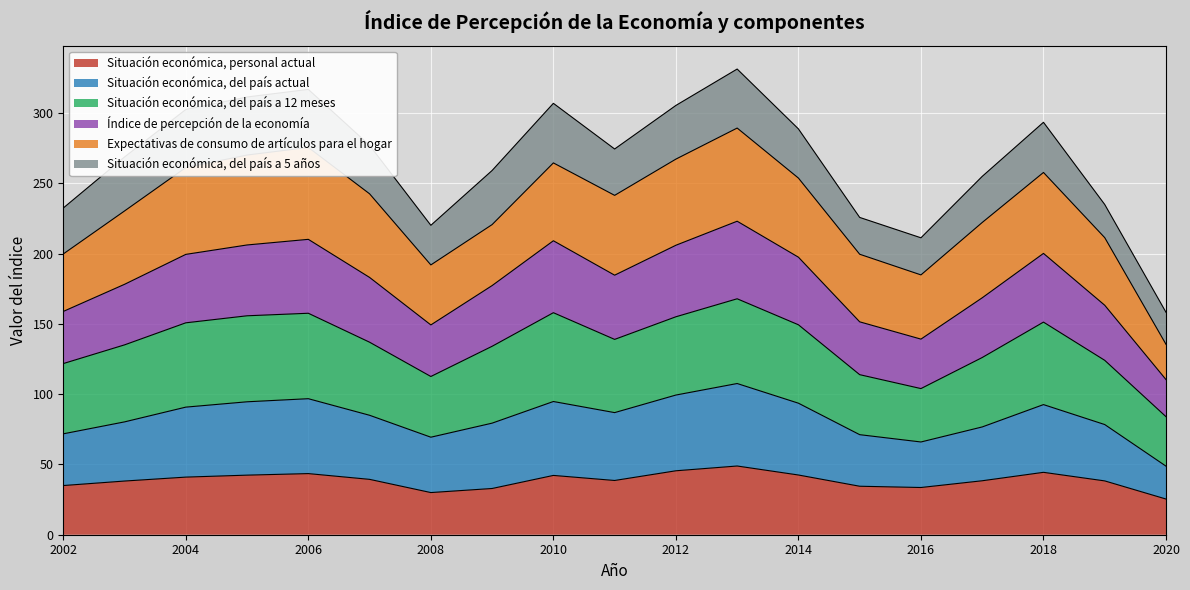

What is the value of the Situación económica, del país actual point at the 4th from the left?

94.6